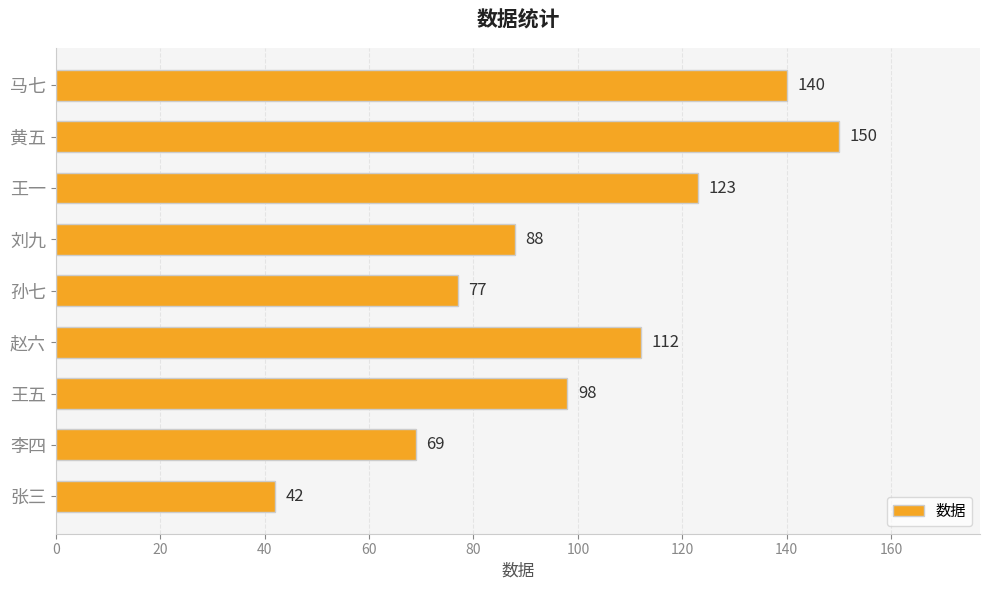

The chart shows a value of 77 at 孙七. True or false?

True